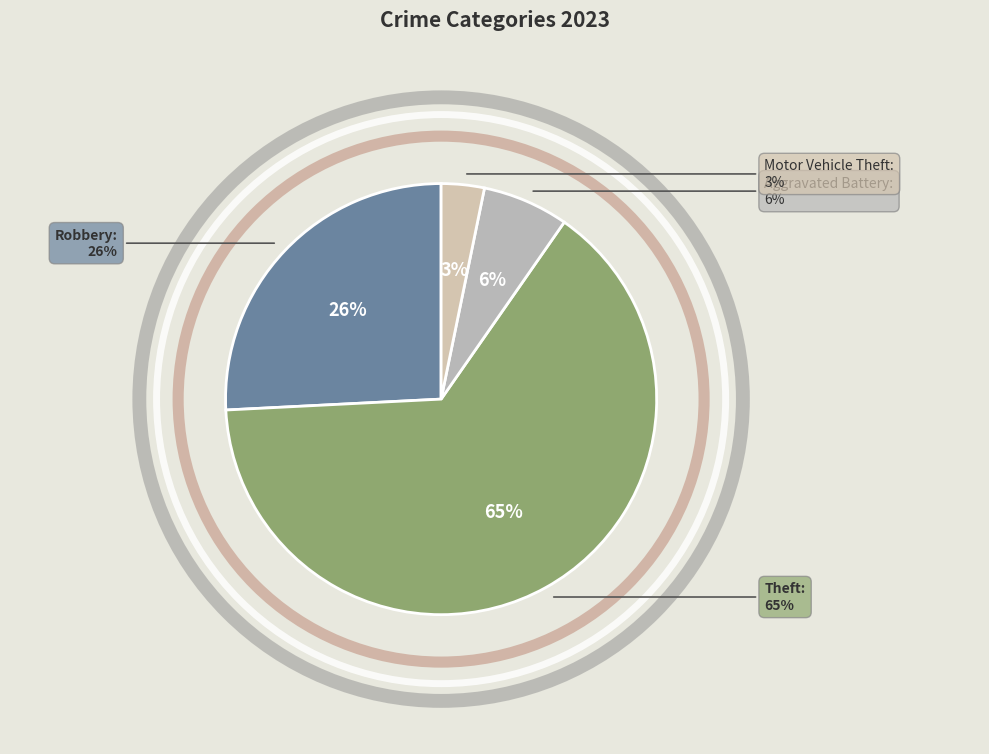

Count the number of slices in the pie.

6